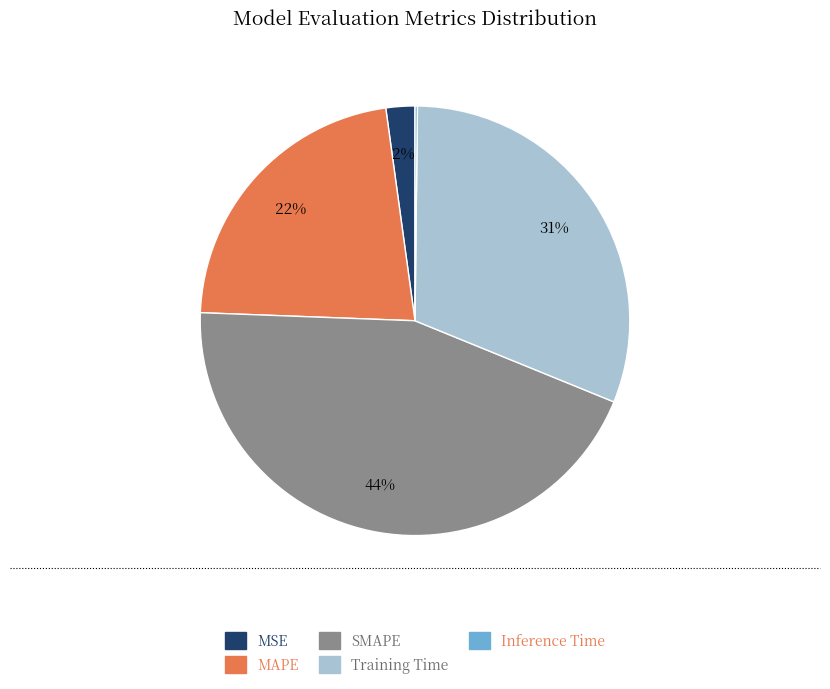

To the nearest percent, what is the difference between the largest and smallest slice percentages?

44%